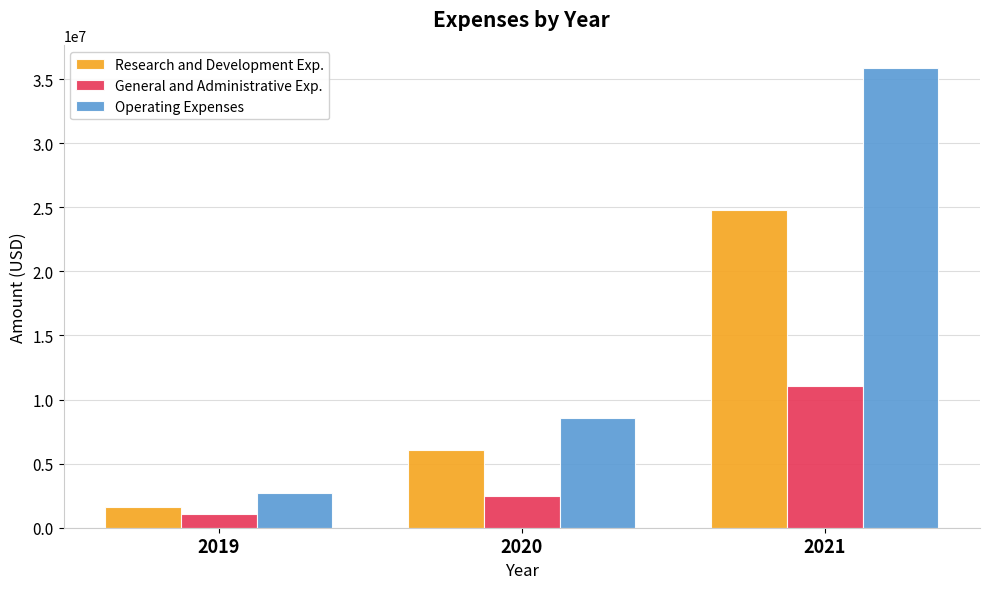

List the labels in order of Research and Development Exp. value, largest first.

2021, 2020, 2019